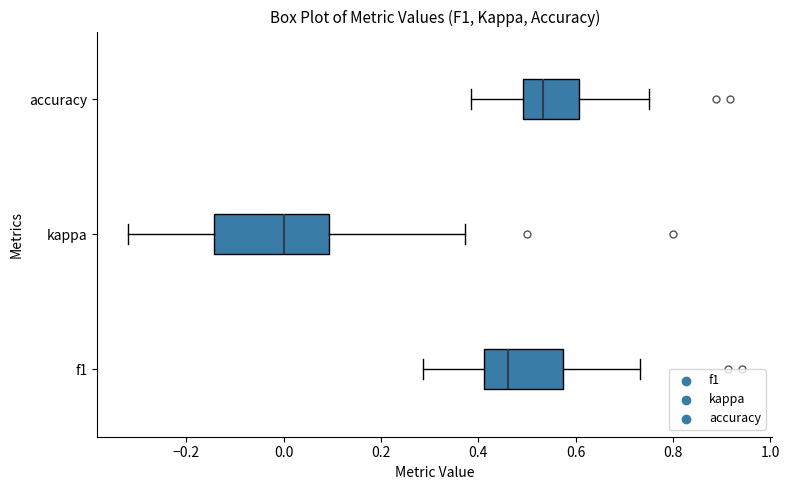

Where does the right whisker of the box for kappa end on the x-axis? The values are not printed on the chart, so give them approximately, as read against the axis.

0.38